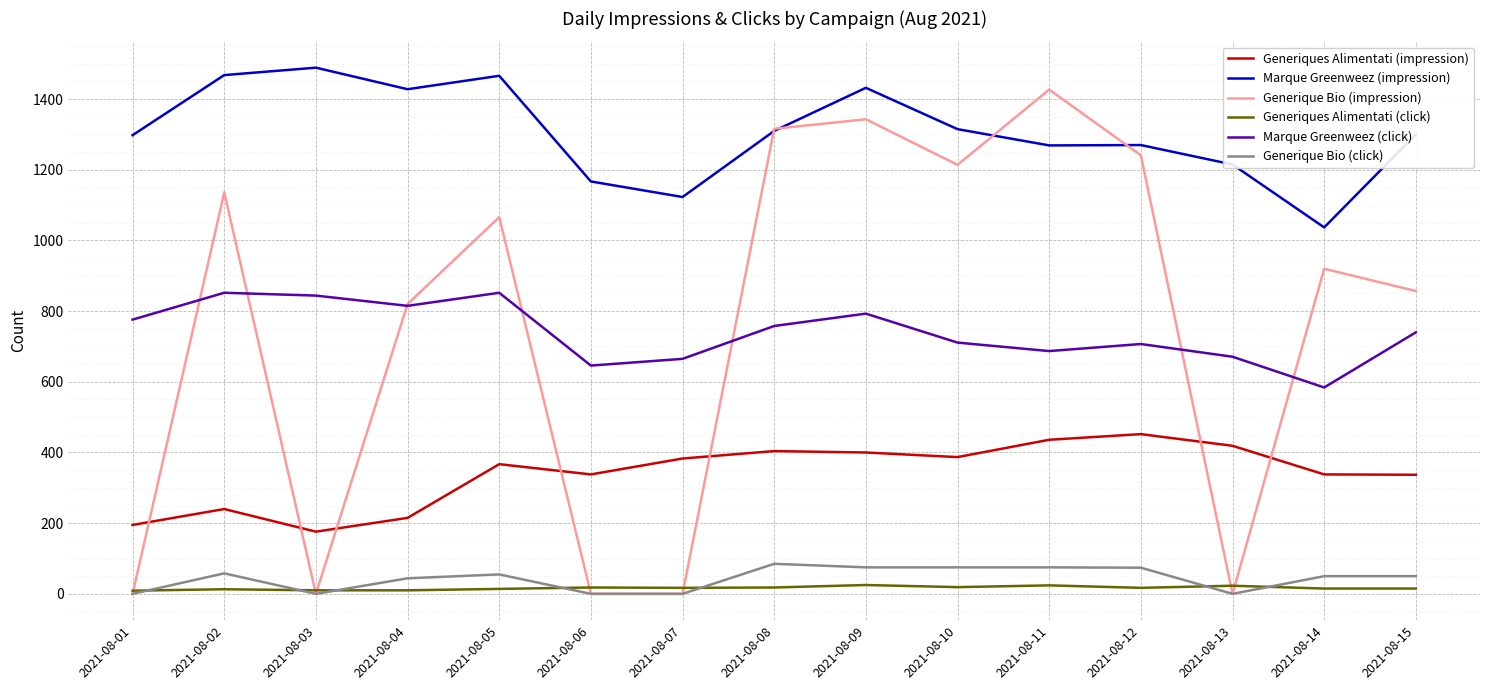

The value of Marque Greenweez (click) at 2021-08-07 is 231. True or false?

False